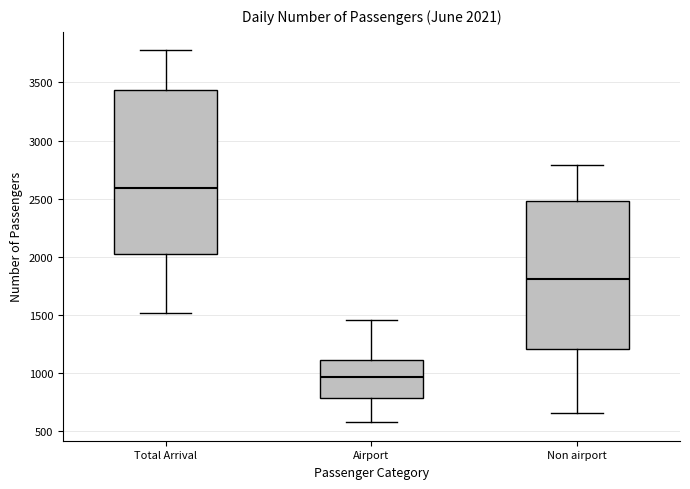

Which box is the tallest, from its lower edge to its upper edge?

Total Arrival